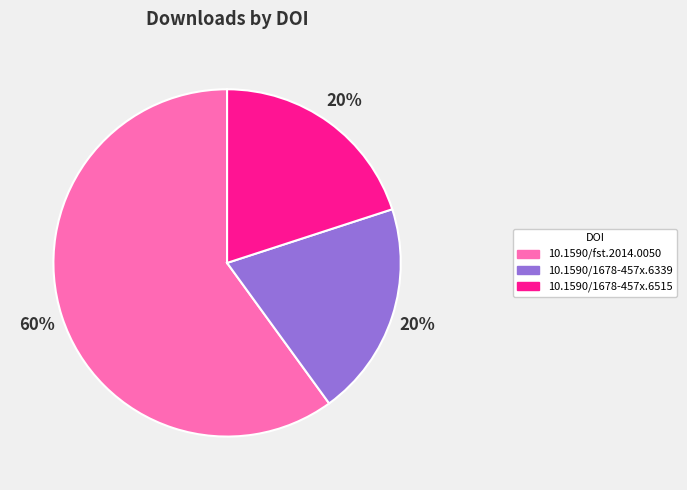

What is the majority slice?

10.1590/fst.2014.0050